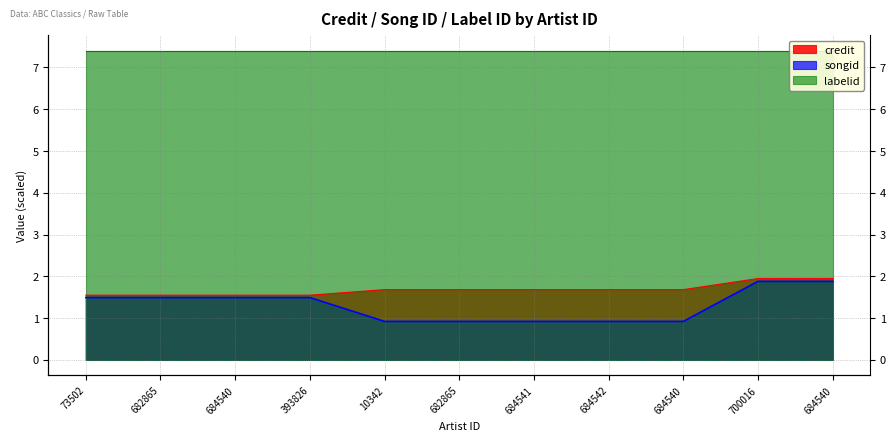

True or false: songid has a value of 0.3 at 684541.

False